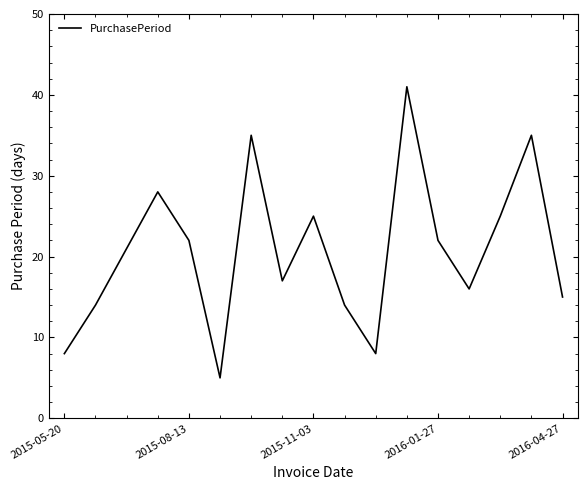

What is the difference between the maximum and minimum values?

36